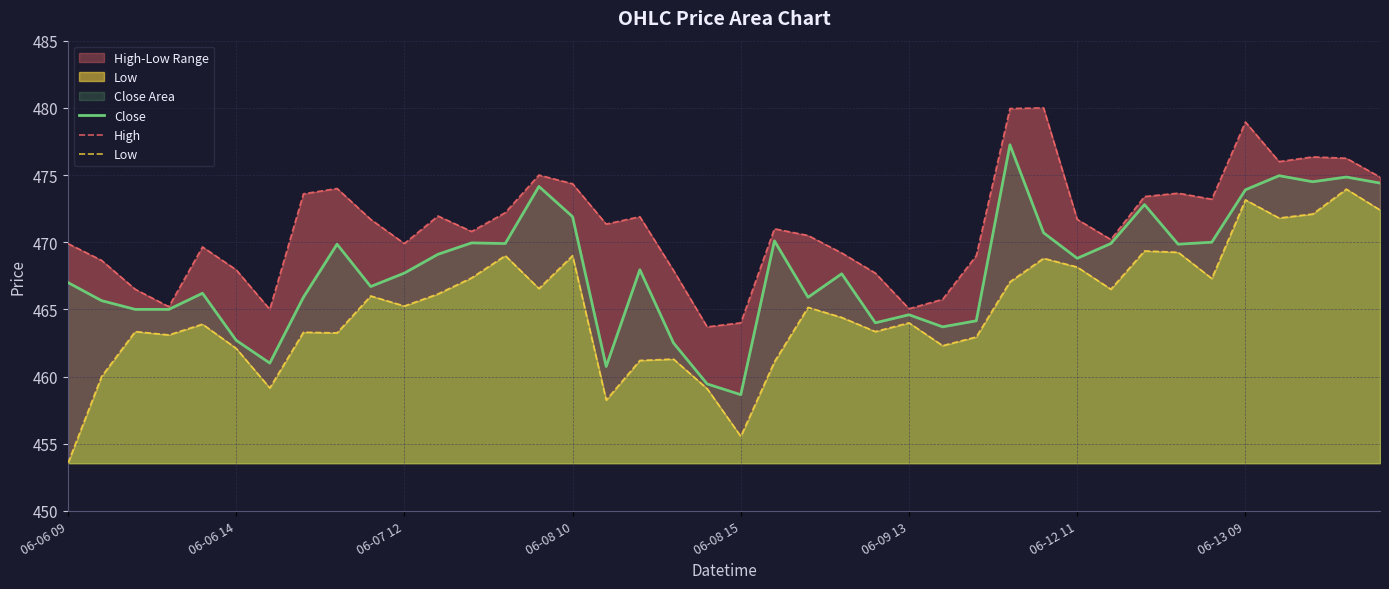

What value does the Close series have at 06-08 15?

458.6